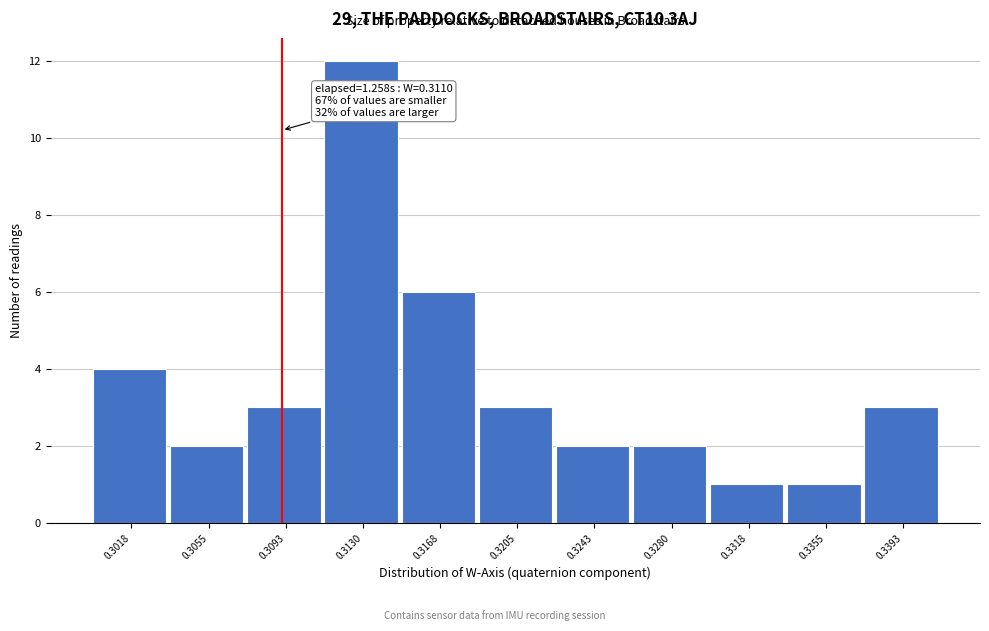

Reading left to right, transcribe all the data shown in this chart.

0.3018=4	0.3055=2	0.3093=3	0.3130=12	0.3168=6	0.3205=3	0.3243=2	0.3280=2	0.3318=1	0.3355=1	0.3393=3